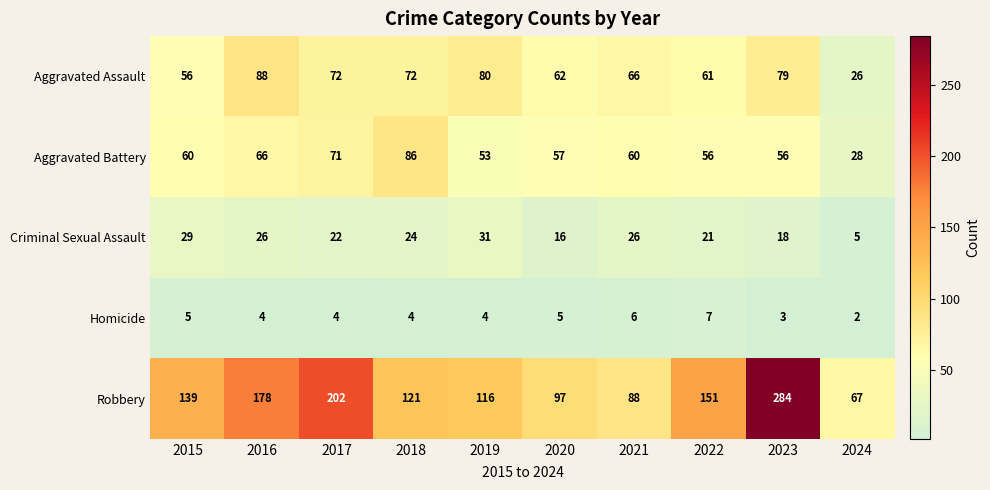

What is the maximum value for Criminal Sexual Assault?

31